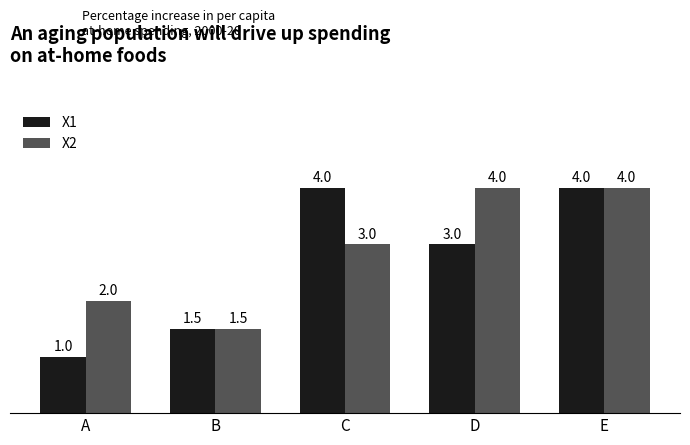

Reading left to right, what are all the values shown in this chart?

X1: A=1.0	B=1.5	C=4.0	D=3.0	E=4.0
X2: A=2.0	B=1.5	C=3.0	D=4.0	E=4.0